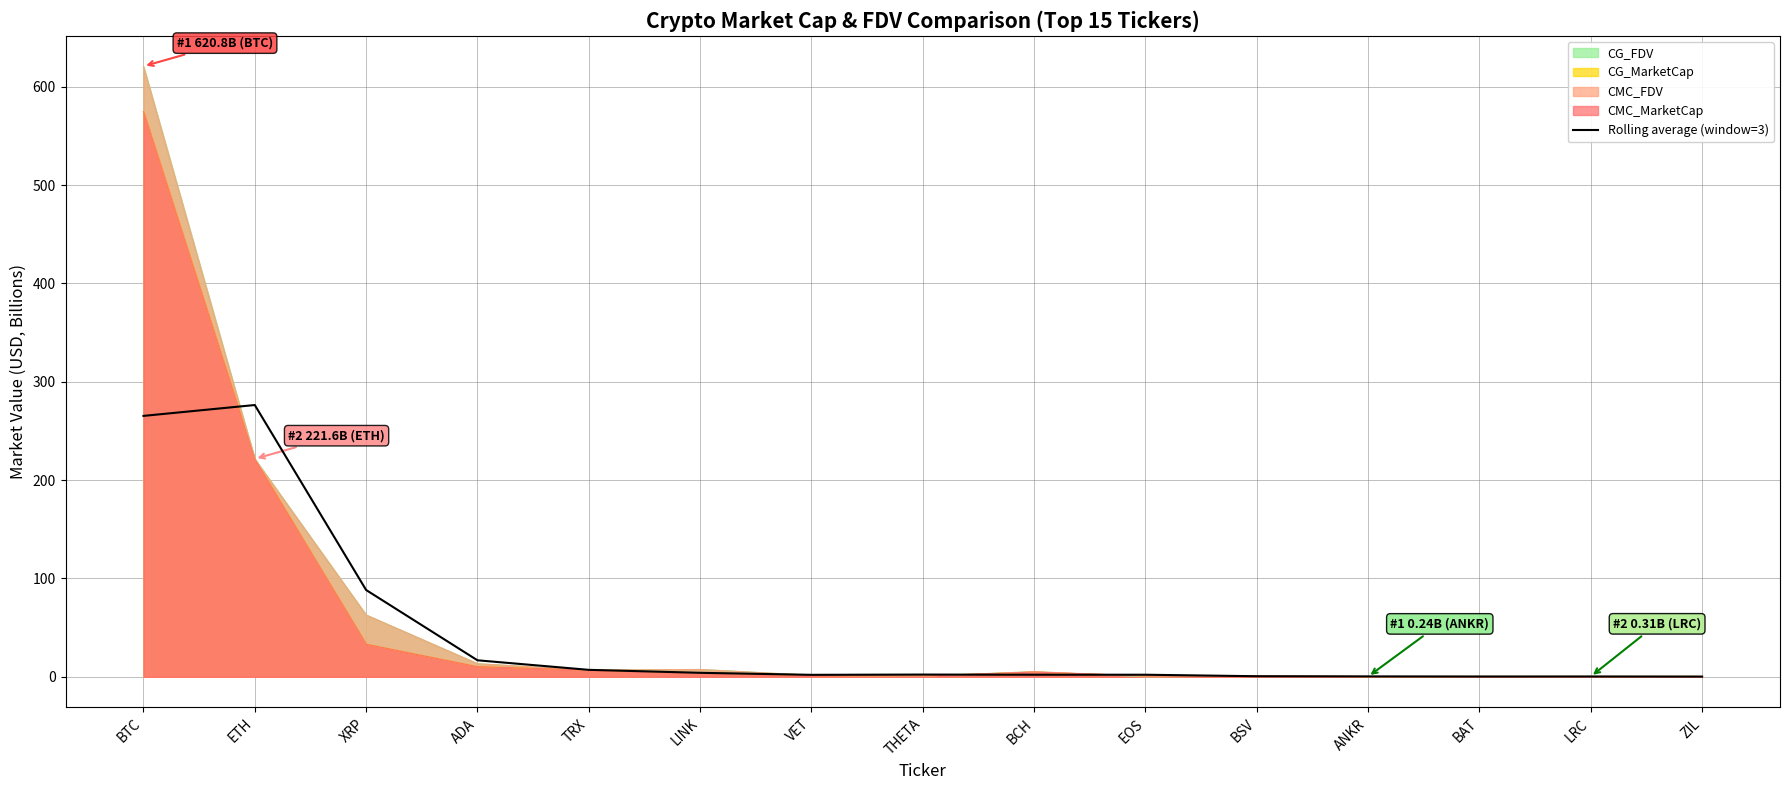

True or false: there are more than 0 points higher than both neighbors.

True